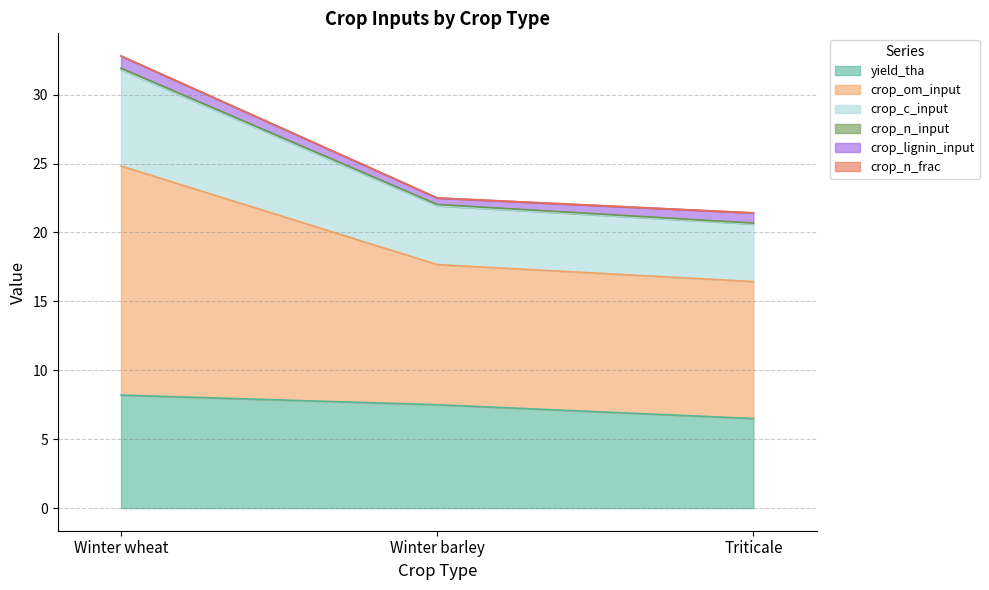

What is the label of the 2nd point from the left?

Winter barley